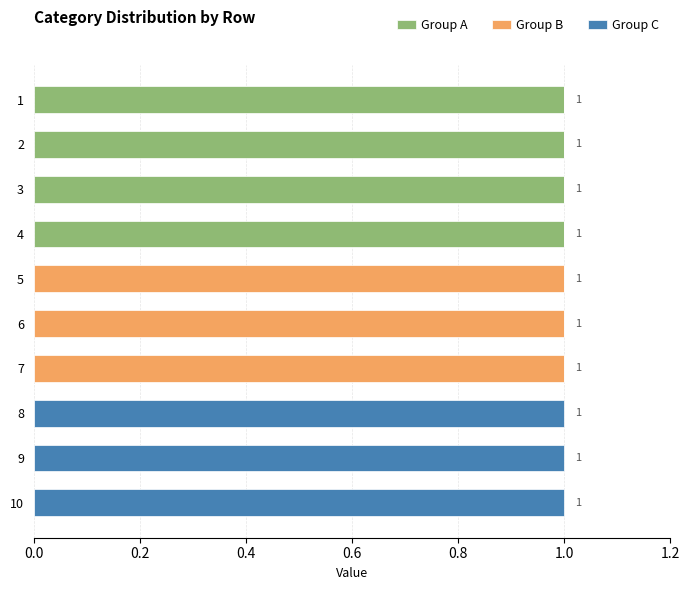

The value of Group A at 2 is 1. True or false?

True